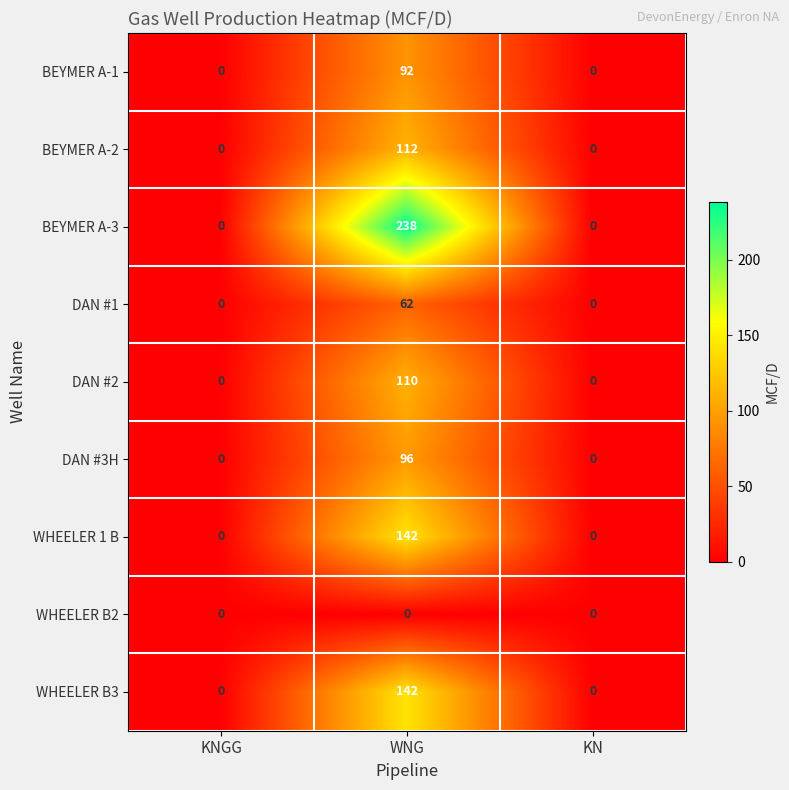

What is the sum of the BEYMER A-3 values at KNGG and WNG?

238